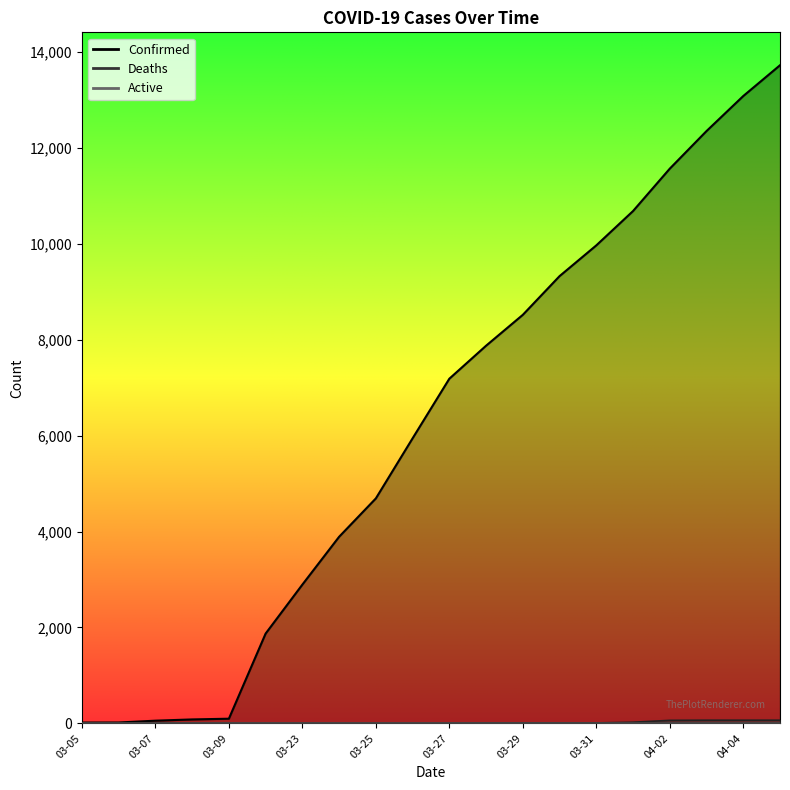

True or false: Confirmed and Deaths cross at least once.

False